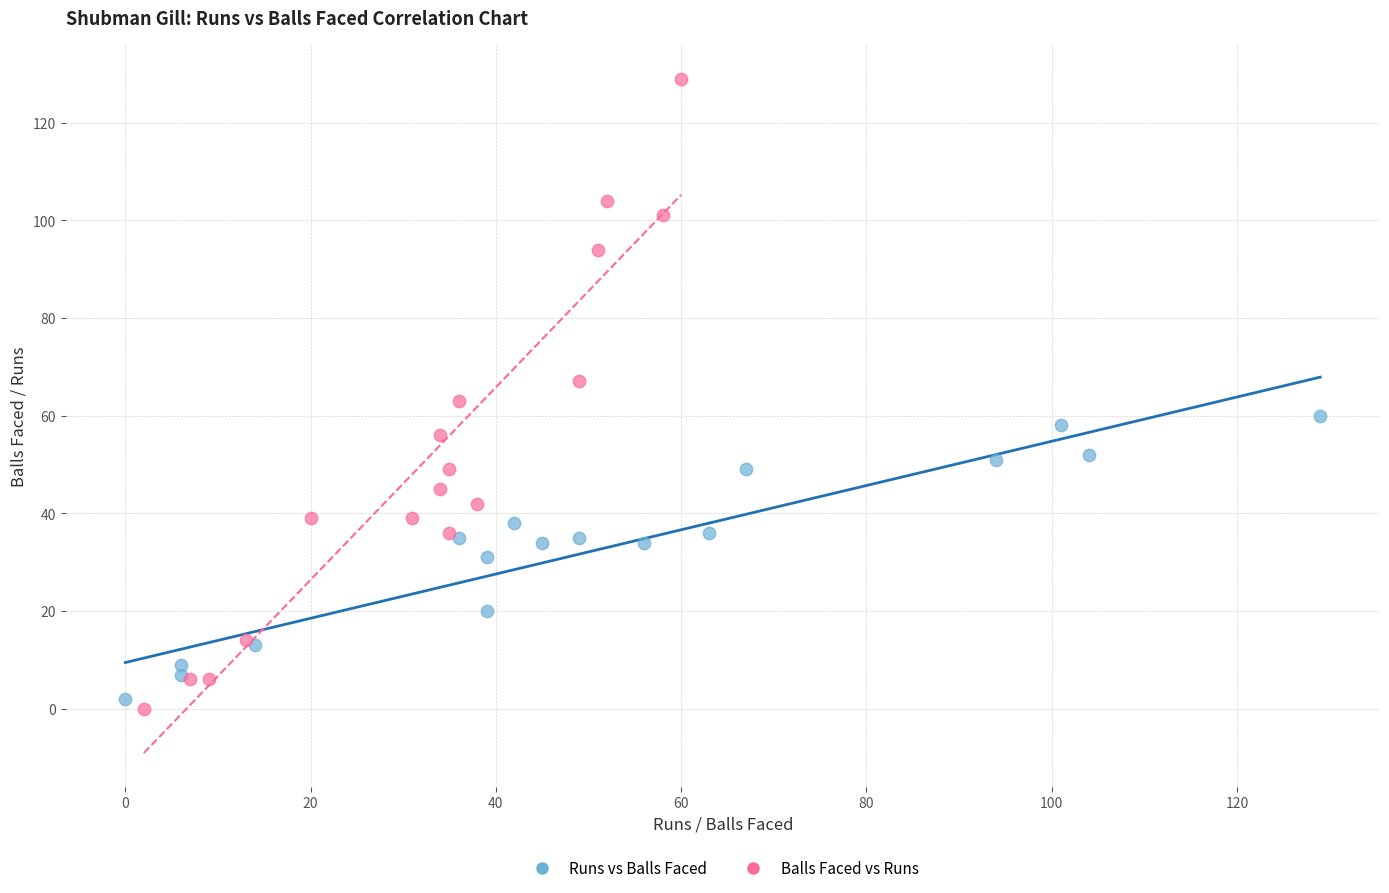

What are all the series names shown in the legend?

Runs vs Balls Faced, Balls Faced vs Runs